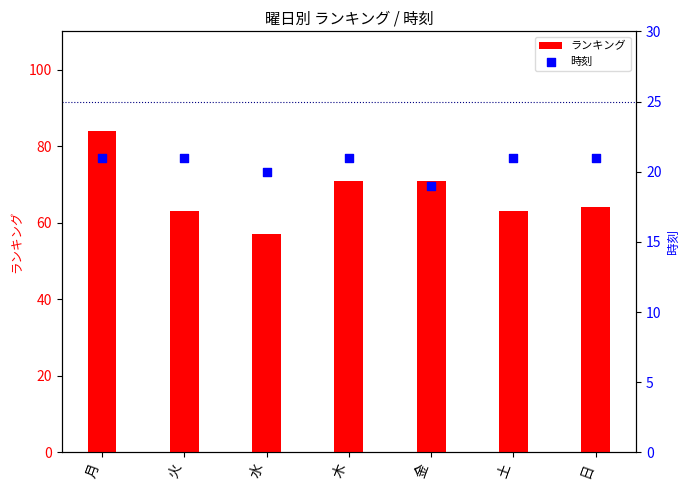

Which series contains the highest Y value?

ランキング